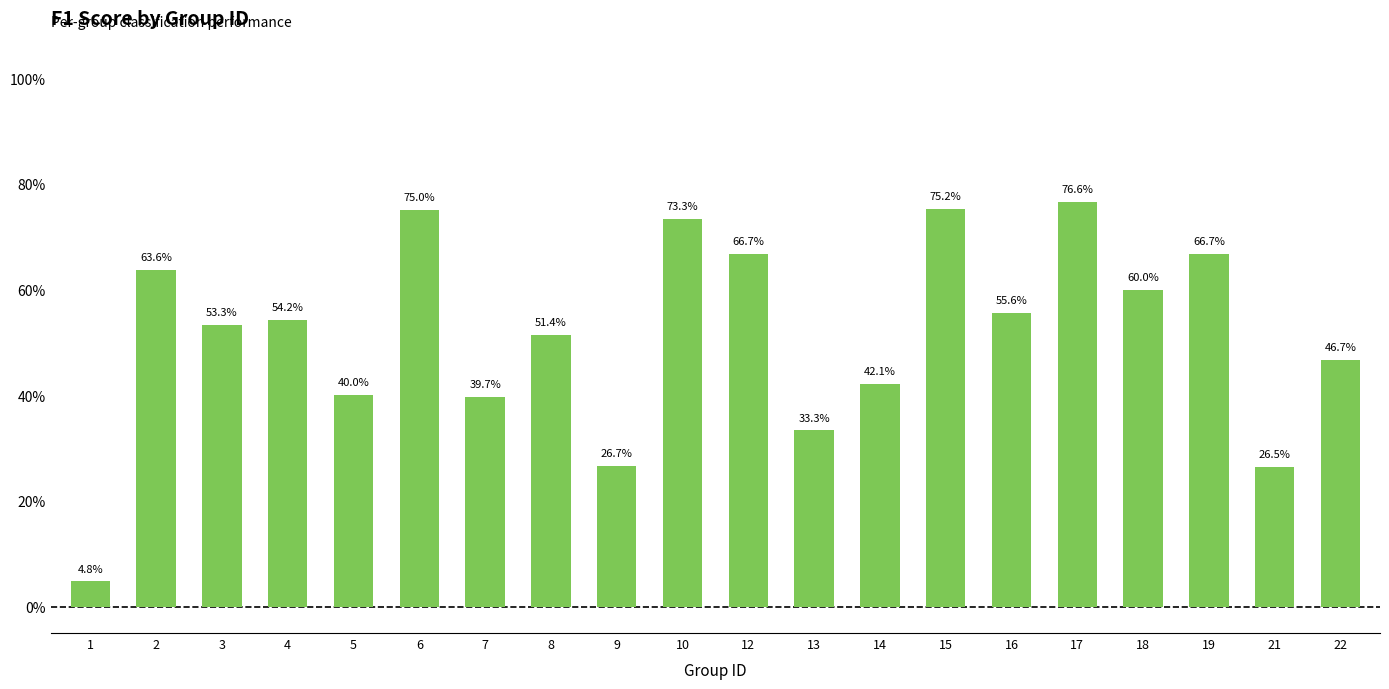

The chart shows a value of 0.2 at 9. True or false?

False